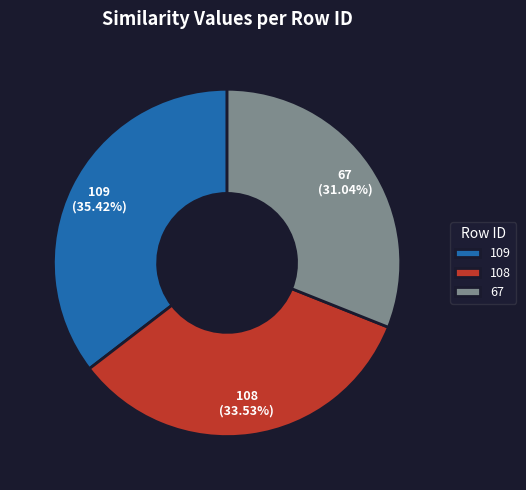

True or false: 109 accounts for 50% of the total.

False